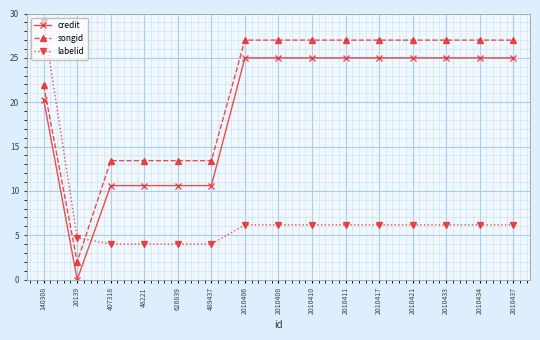

What is the spread (max minus min) of values at 20139?

4.7